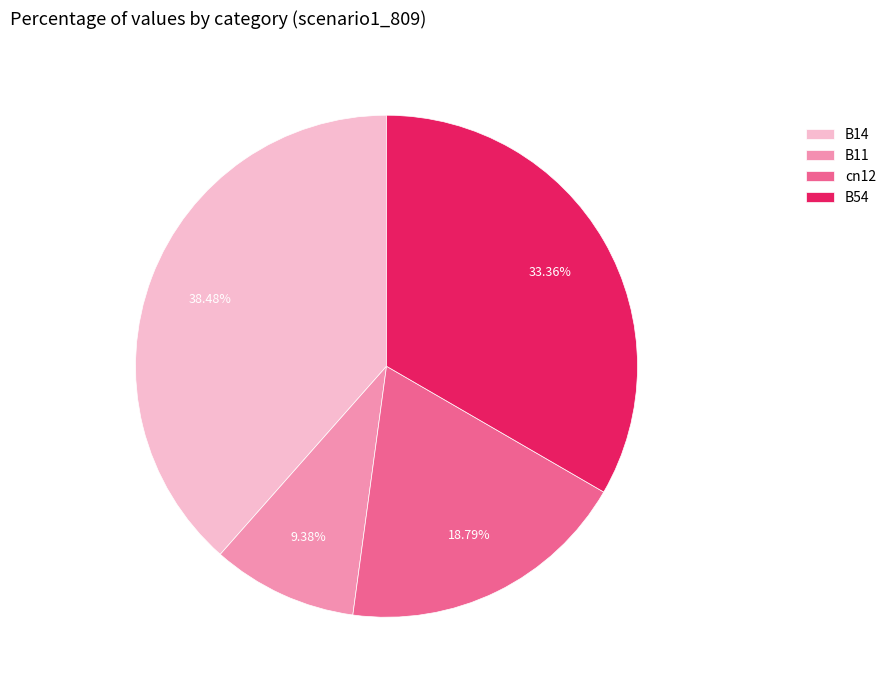

To the nearest percent, what portion does B14 represent?

38%